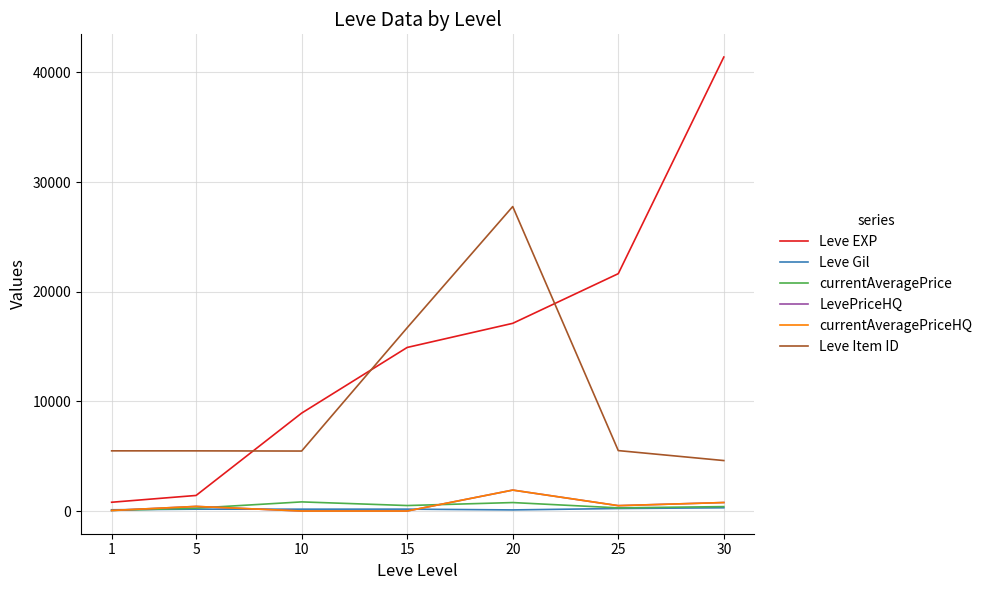

The value of LevePriceHQ at 25 is 490.0. True or false?

True